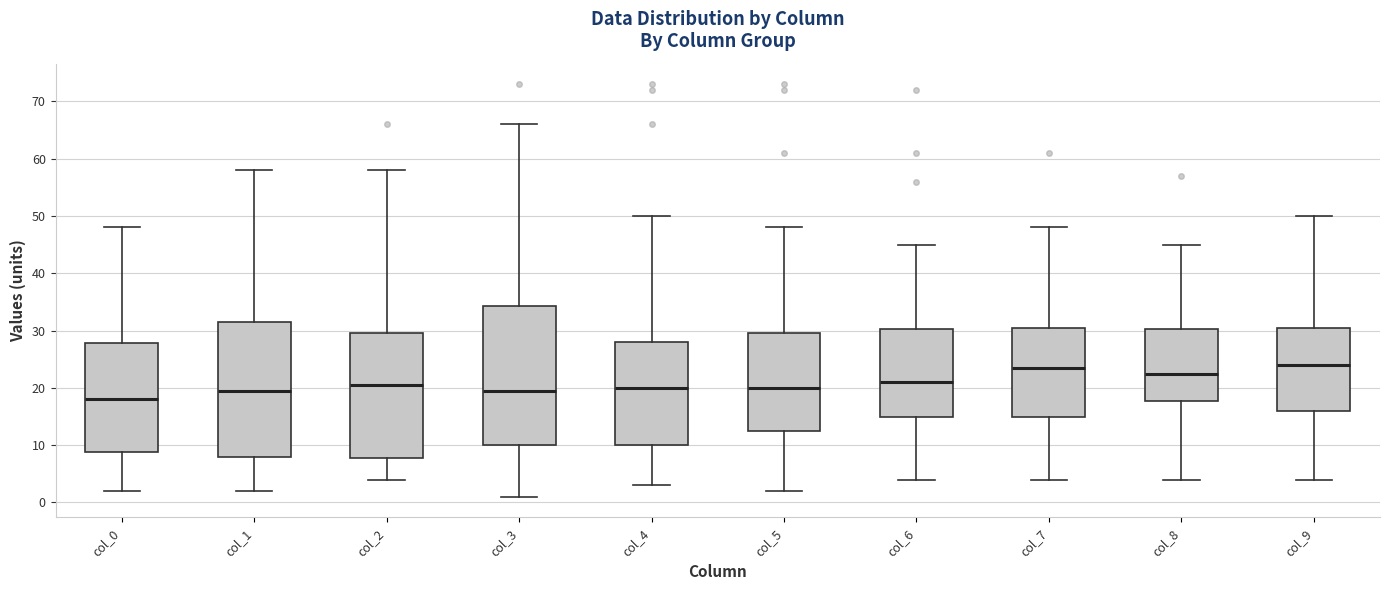

Reading left to right, read every box against the y-axis: the position of its median line, the range the box covers, and the ends of its whiskers. The values are not printed on the chart, so give them approximately, as read against the axis.

col_0: median 18, box 9 to 28, whiskers 2 to 48
col_1: median 20, box 8 to 32, whiskers 2 to 58
col_2: median 21, box 8 to 30, whiskers 4 to 58
col_3: median 20, box 10 to 34, whiskers 1 to 66
col_4: median 20, box 10 to 28, whiskers 3 to 50
col_5: median 20, box 13 to 30, whiskers 2 to 48
col_6: median 21, box 15 to 30, whiskers 4 to 45
col_7: median 24, box 15 to 31, whiskers 4 to 48
col_8: median 23, box 18 to 30, whiskers 4 to 45
col_9: median 24, box 16 to 31, whiskers 4 to 50